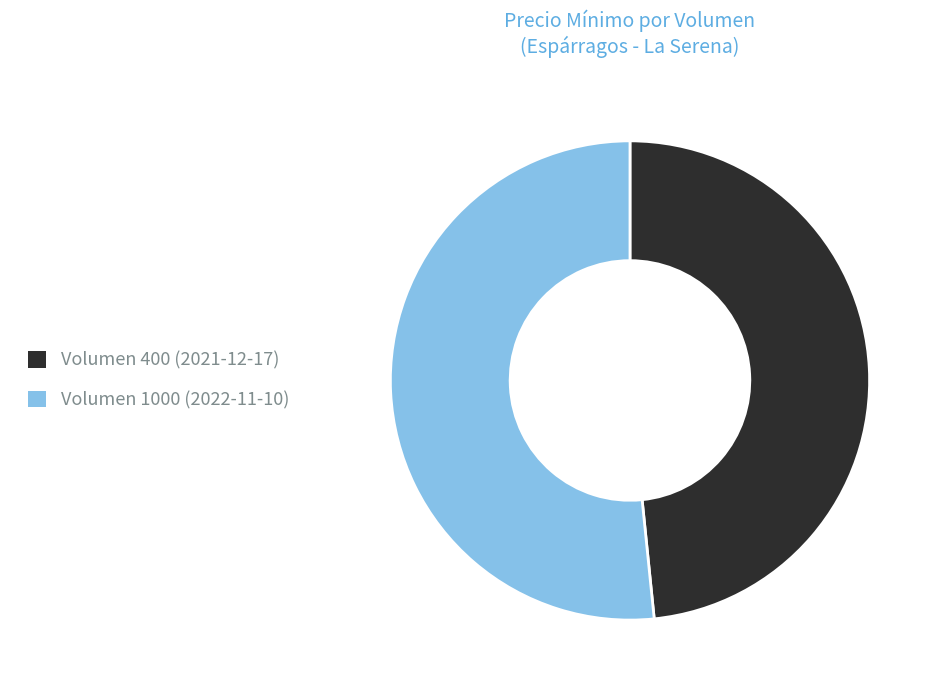

Rank the categories by value from lowest to highest.

Volumen 400 (2021-12-17), Volumen 1000 (2022-11-10)